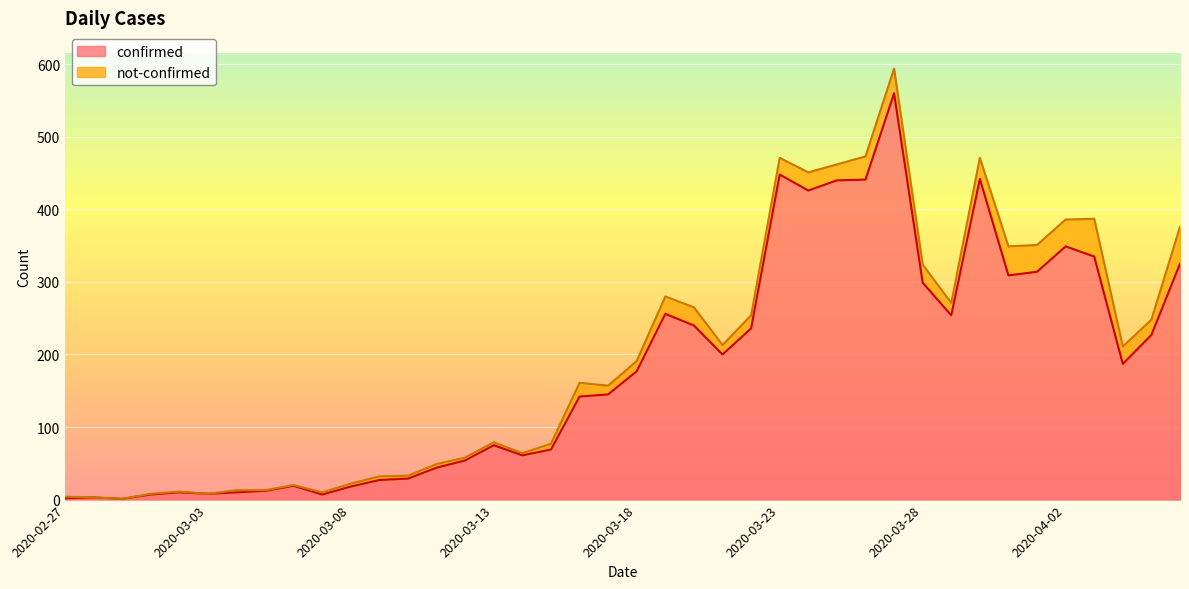

Is it true that the value at 2020-03-23 is 448?

True